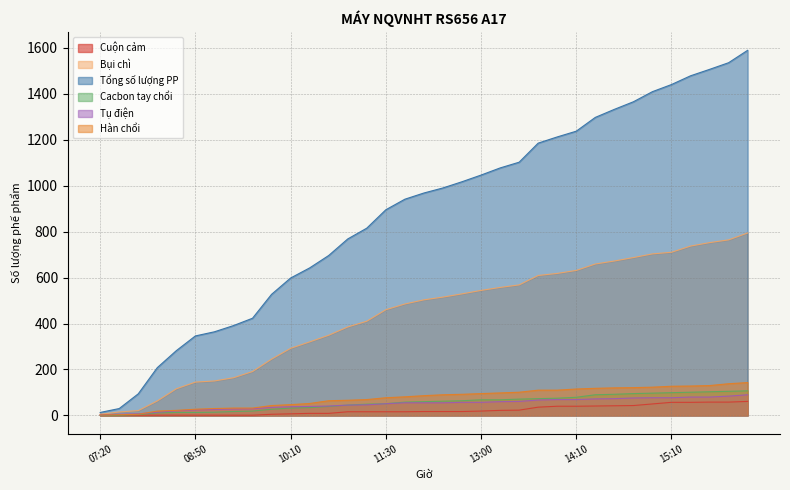

What is the difference between the highest and lowest values at 15:30?

1448